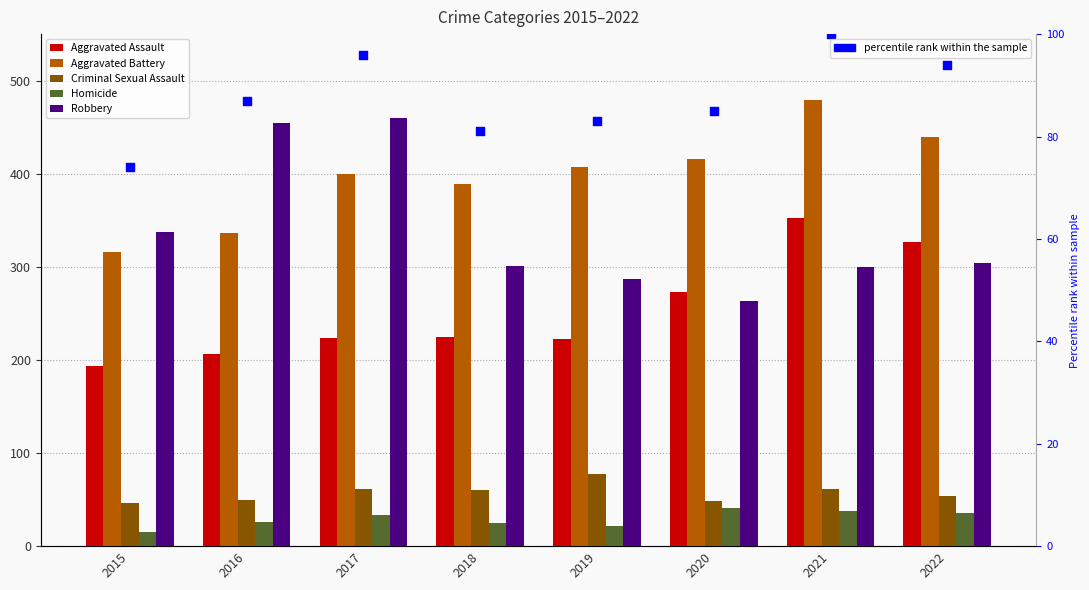

At which category is the sum across all series the highest?

2021